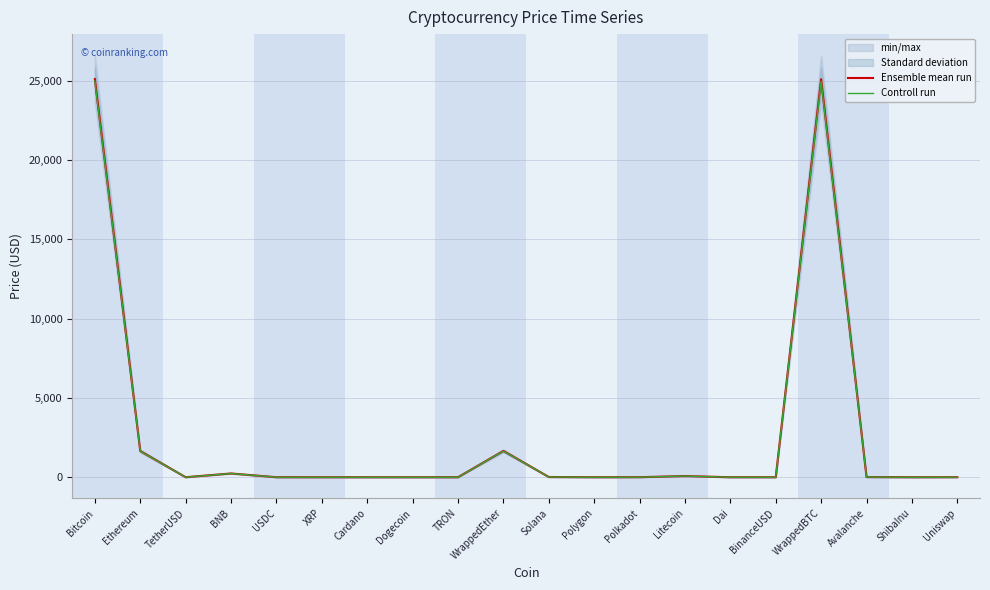

True or false: Ensemble mean run and Controll run intersect in this chart.

False